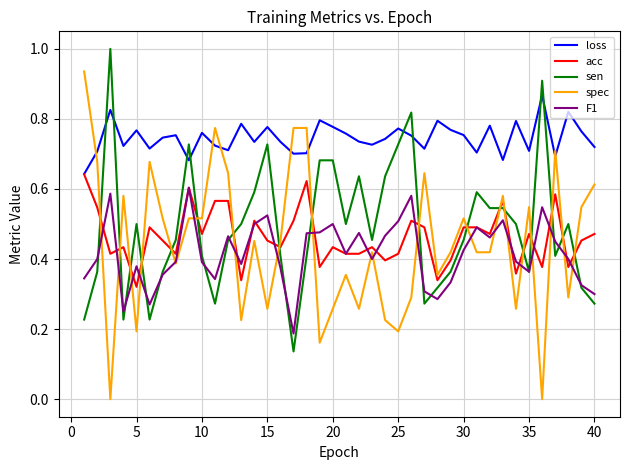

True or false: spec has more than 2 points higher than both neighbors.

True